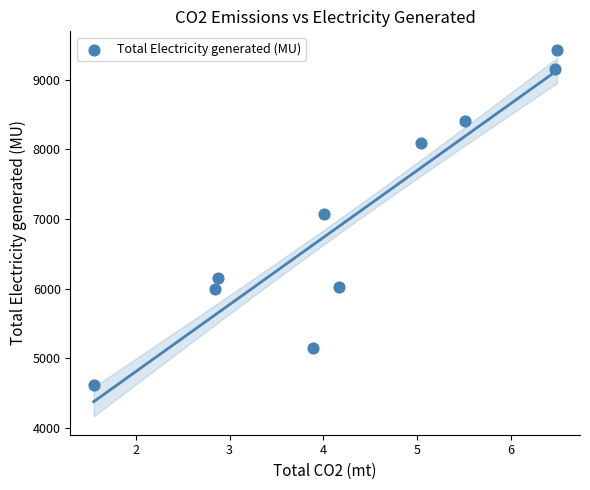

What is the average Y value?

7007.2